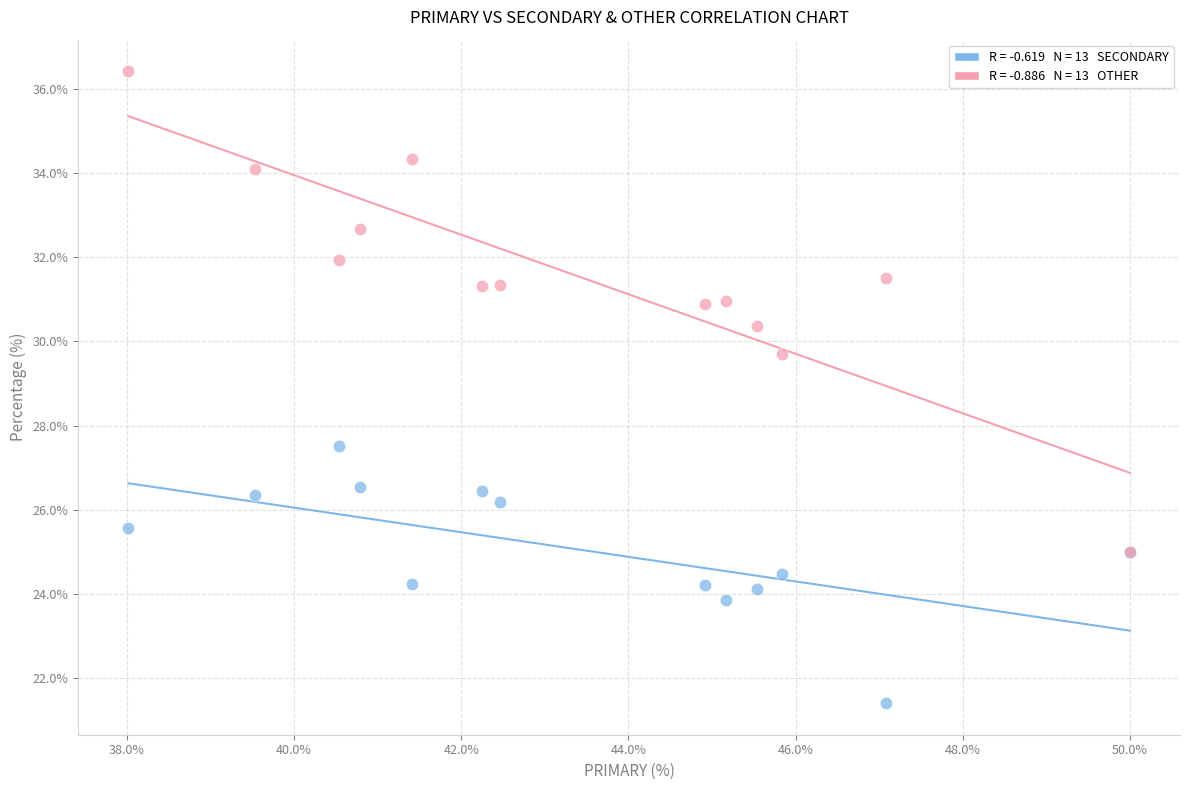

Across all series, what Y value is closest to 28?

27.5